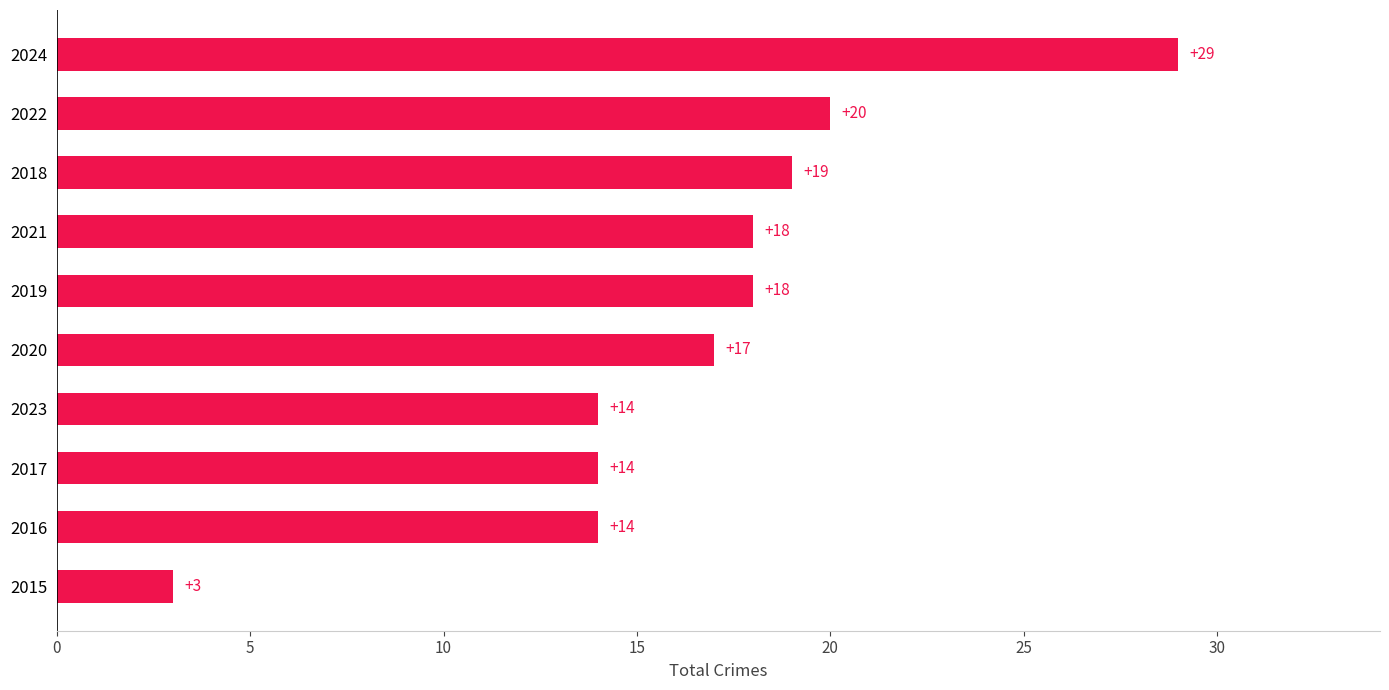

Is it true that the value at 2016 is 14?

True